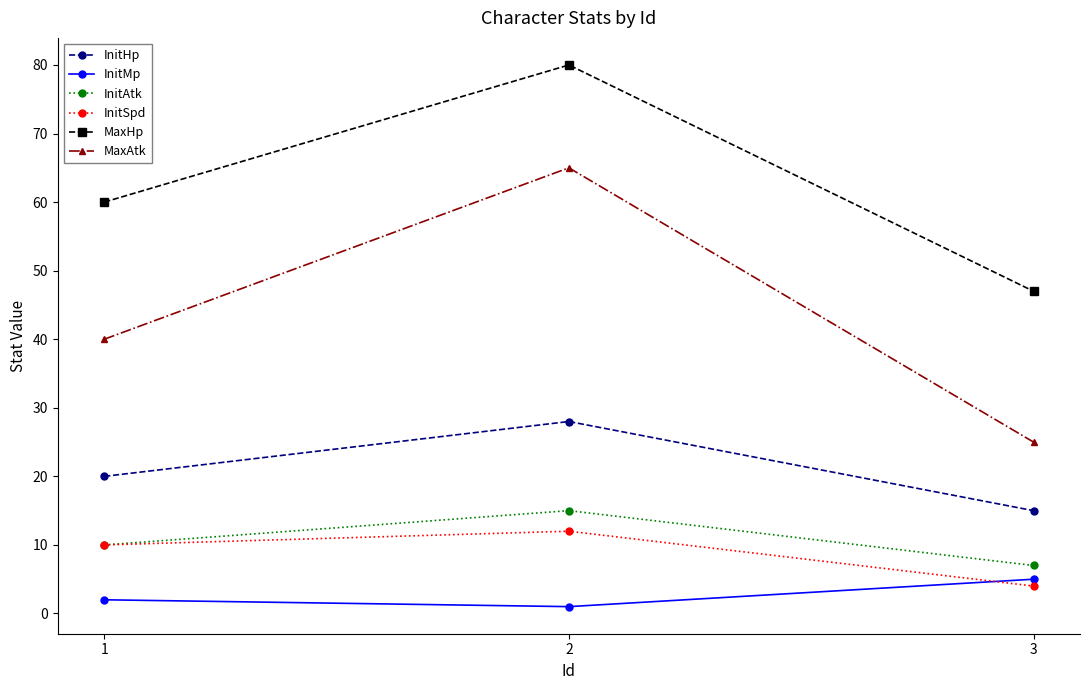

What is the spread (max minus min) of values at 1?

58